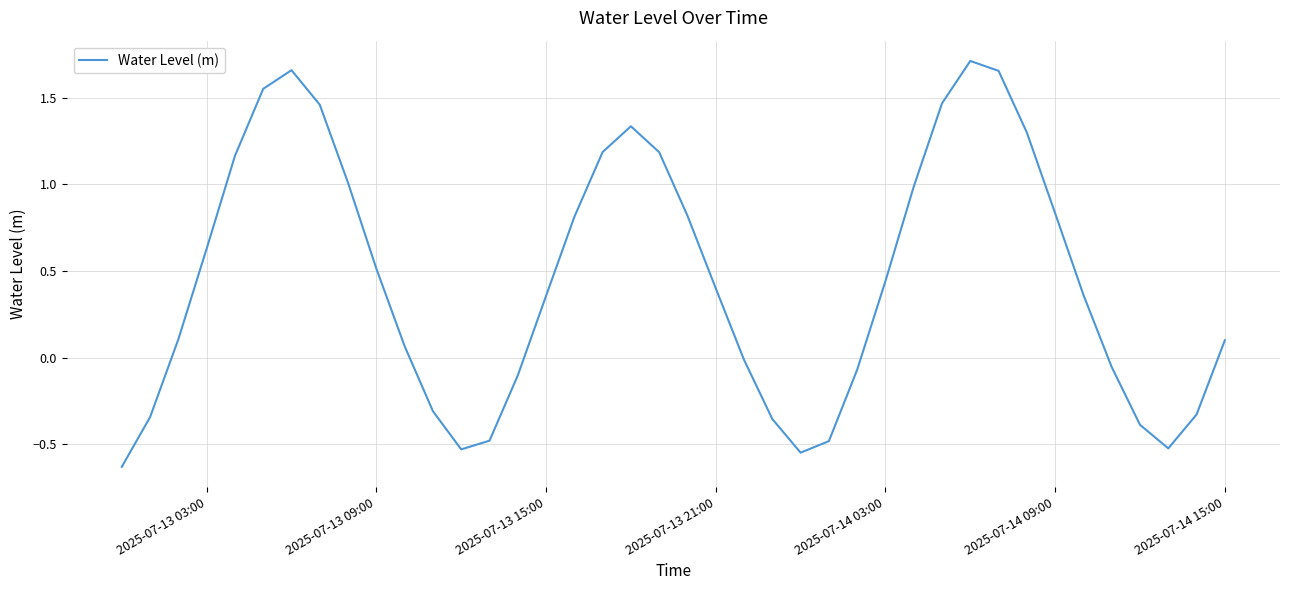

What is the difference between the maximum and minimum values?

2.3